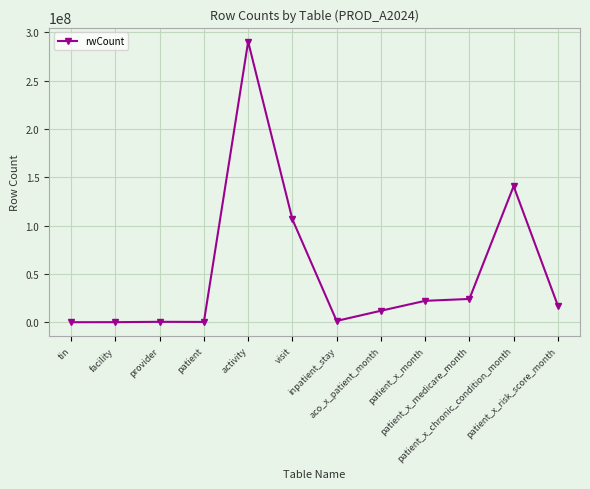

True or false: the data has more than 0 interior local peaks.

True